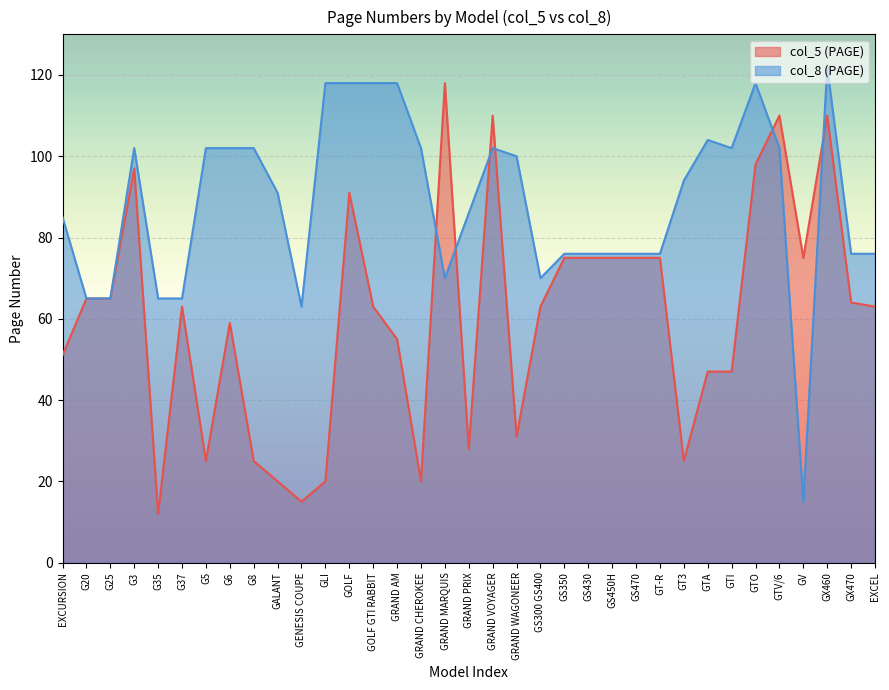

Read the col_8 (PAGE) value at G35.

65